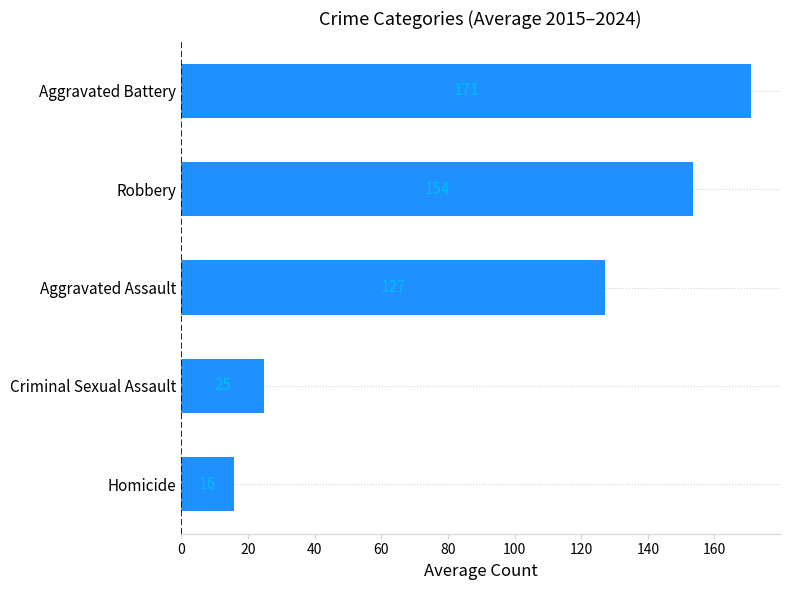

Count the number of categories in the chart.

5